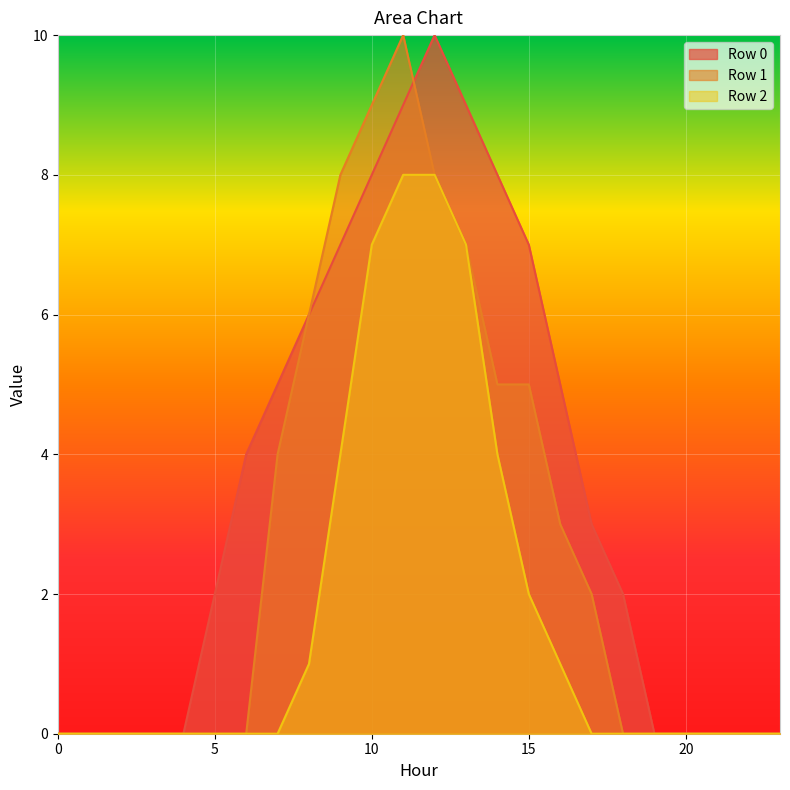

What is the difference between the Row 0 values at 4 and 15?

7